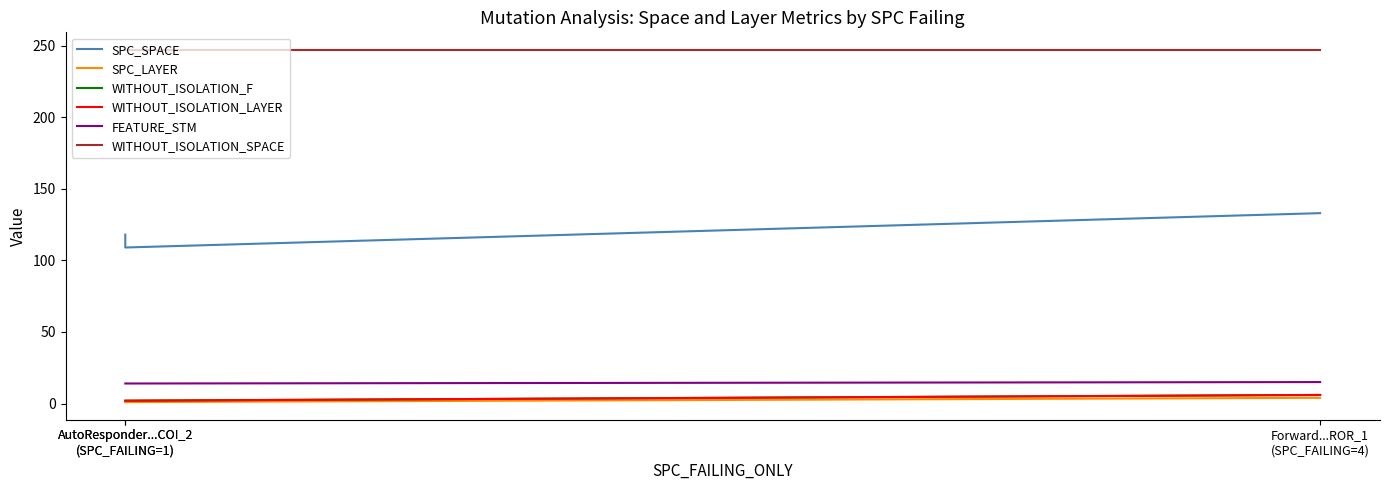

Is it true that FEATURE_STM equals 14 at AutoResponder...COI_2
(SPC_FAILING=1)?

True